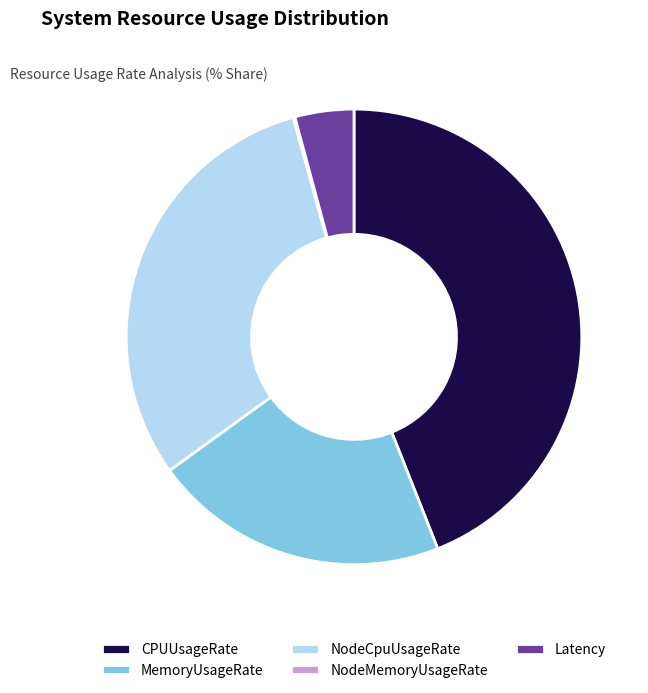

Which has a higher value, CPUUsageRate or Latency?

CPUUsageRate